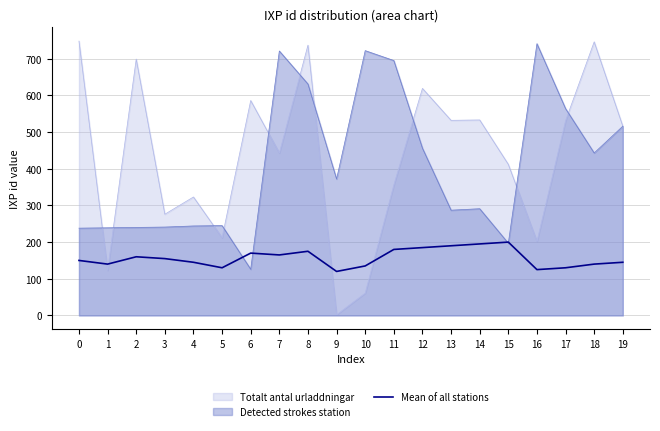

At 9, list the series in order from largest to smallest.

Detected strokes station, Mean of all stations, Totalt antal urladdningar